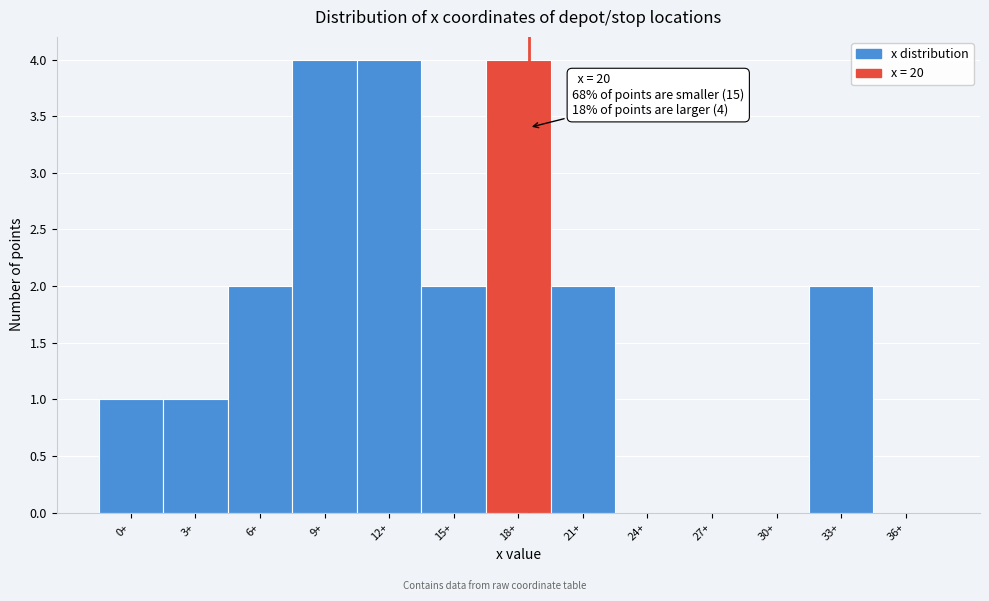

Reading left to right, list all the values displayed in this chart.

0+=1	3+=1	6+=2	9+=4	12+=4	15+=2	18+=4	21+=2	24+=0	27+=0	30+=0	33+=2	36+=0